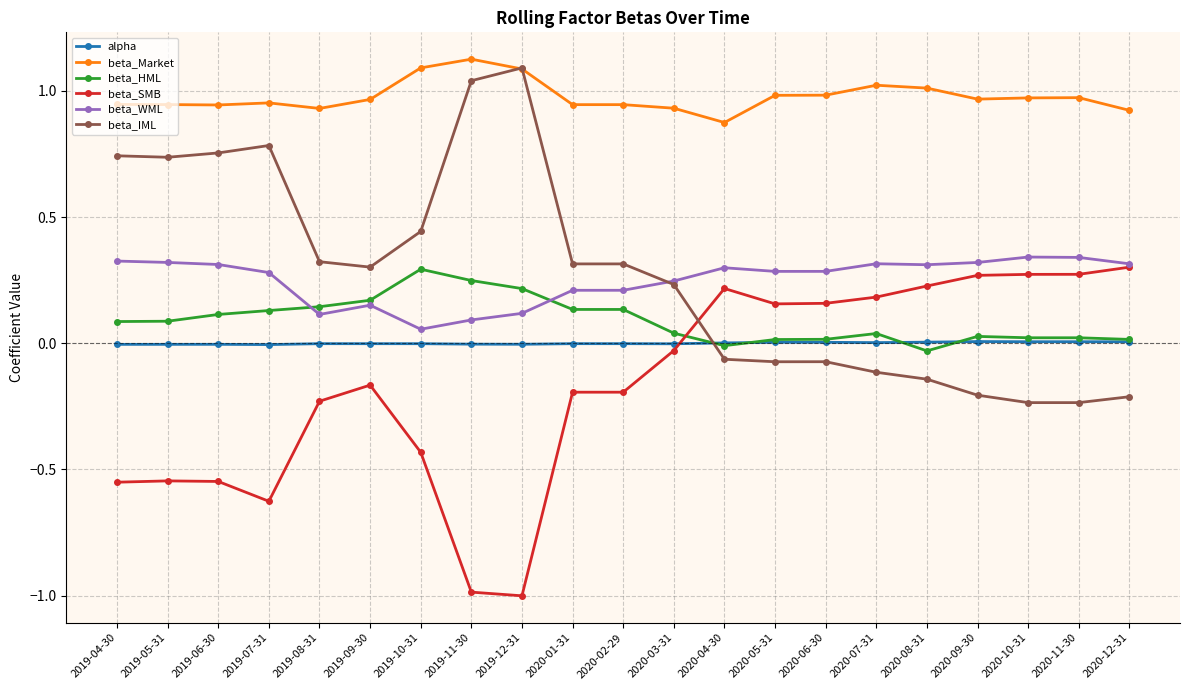

Which series has the largest total across all categories?

beta_Market